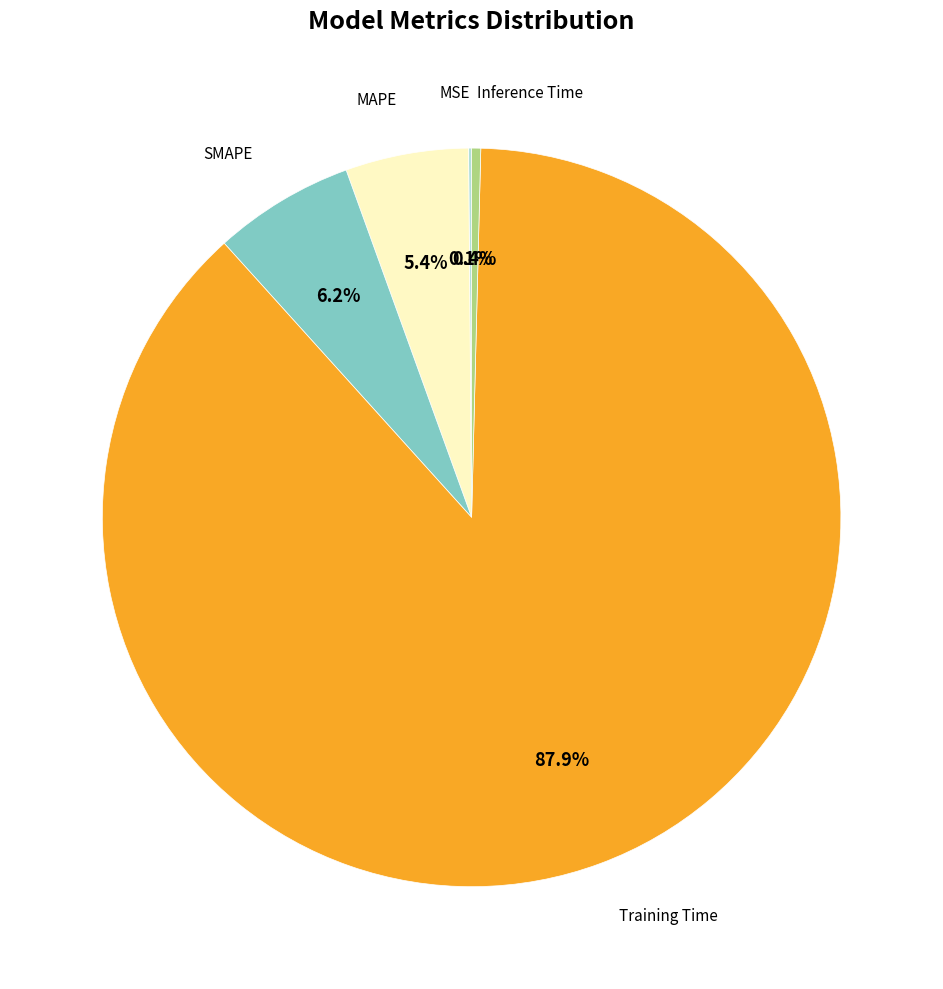

Is there a majority slice in this chart?

Yes